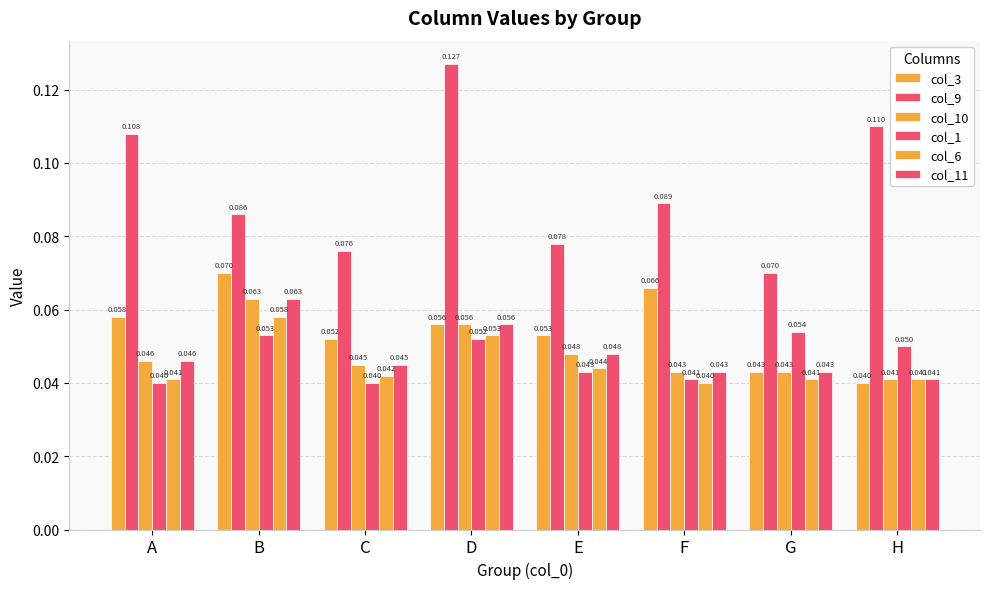

The col_9 series shows 0.1 at D. True or false?

True